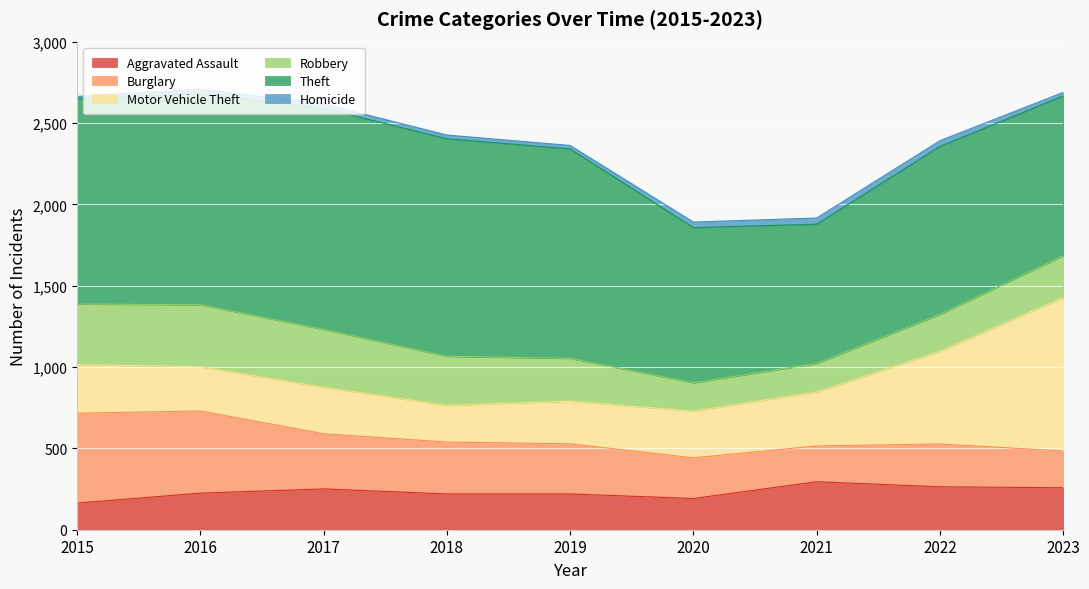

What is the average value of the Robbery series?

279